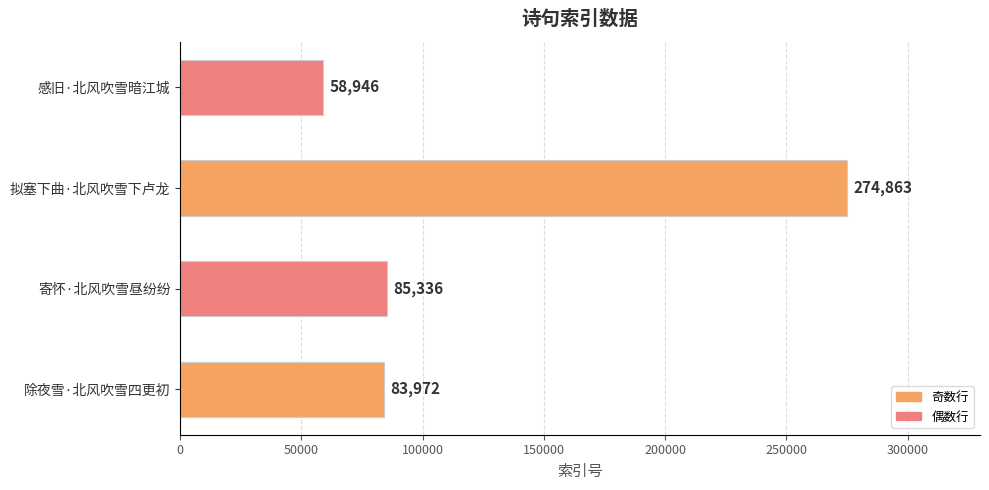

Does the chart contain stacked bars?

No